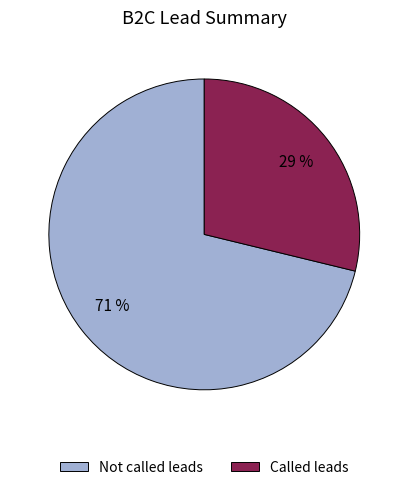

Is there any slice that represents more than half of the pie?

Yes